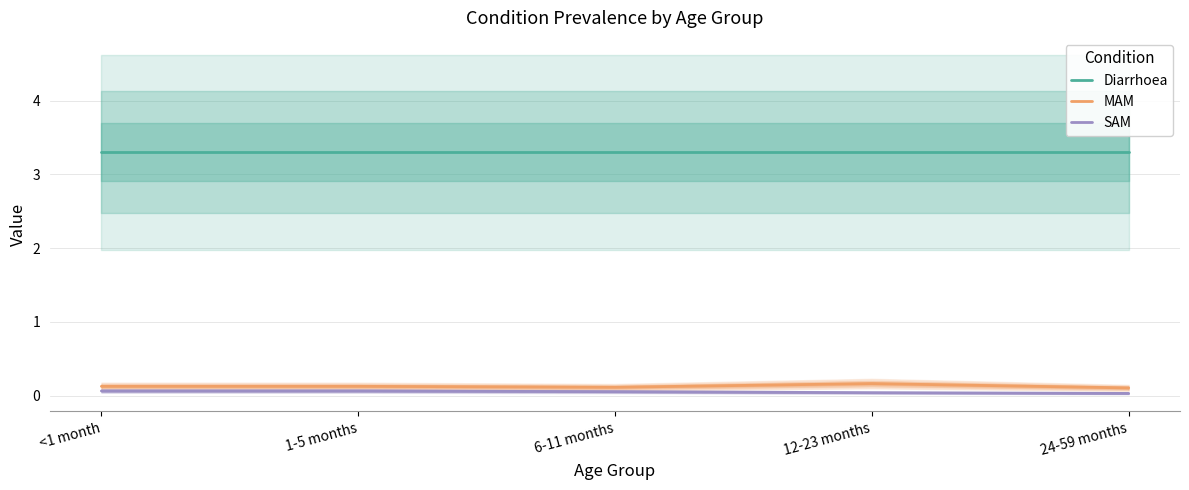

Which series has the widest spread of values?

MAM